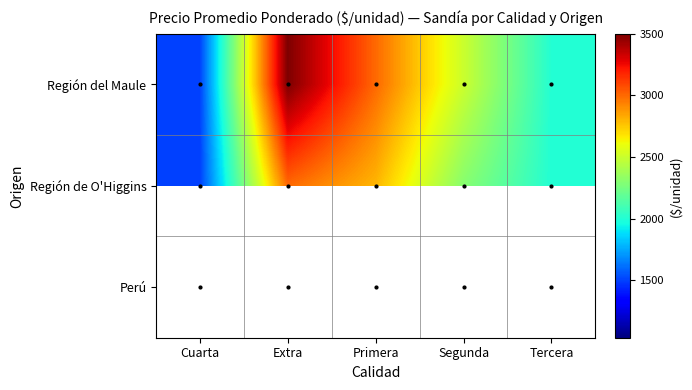

Count the number of categories in the chart.

5